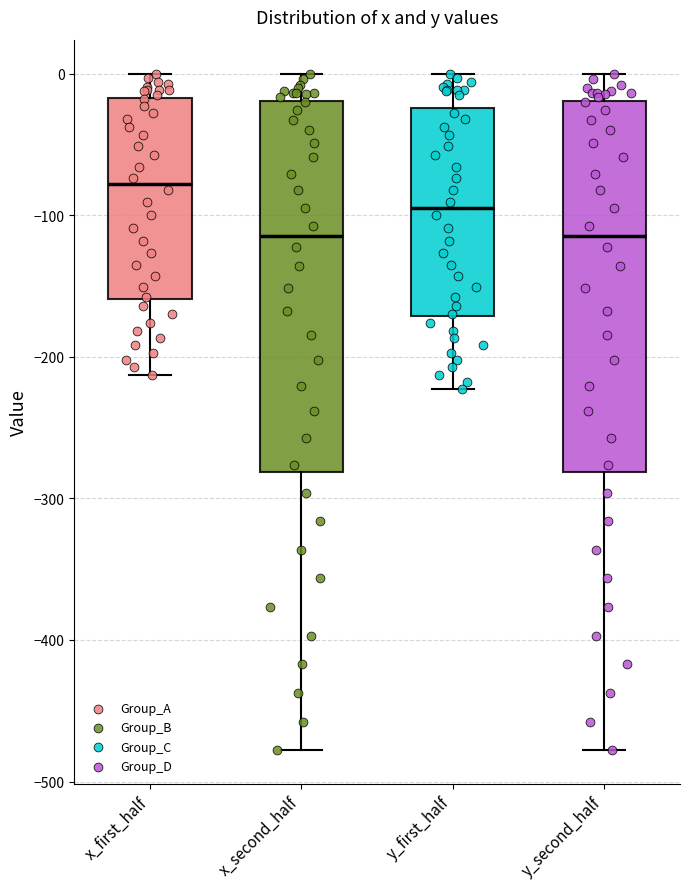

Where does the lower whisker of the box for x_second_half end on the y-axis? The values are not printed on the chart, so give them approximately, as read against the axis.

-480